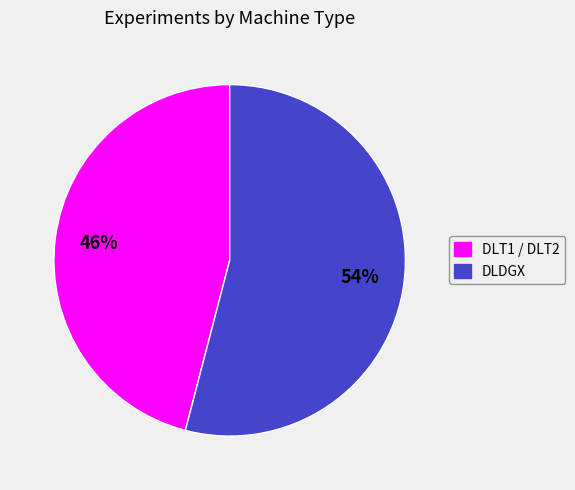

Is it true that DLDGX is 66% of the pie?

False